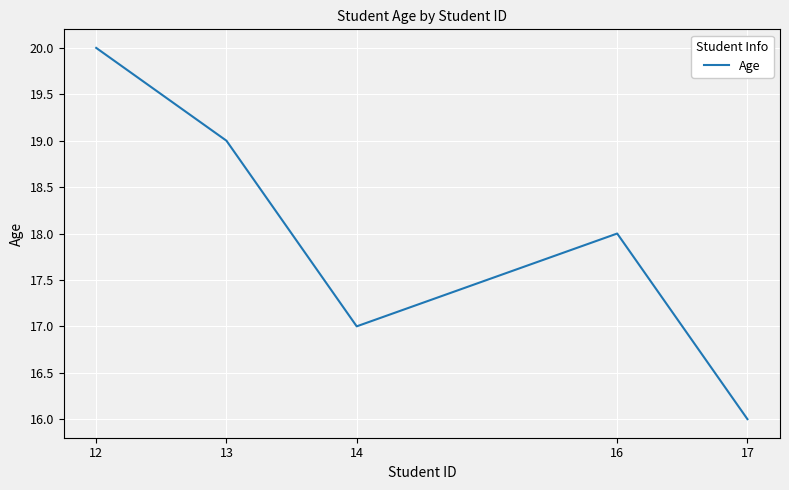

The chart shows a value of 11 at 14. True or false?

False